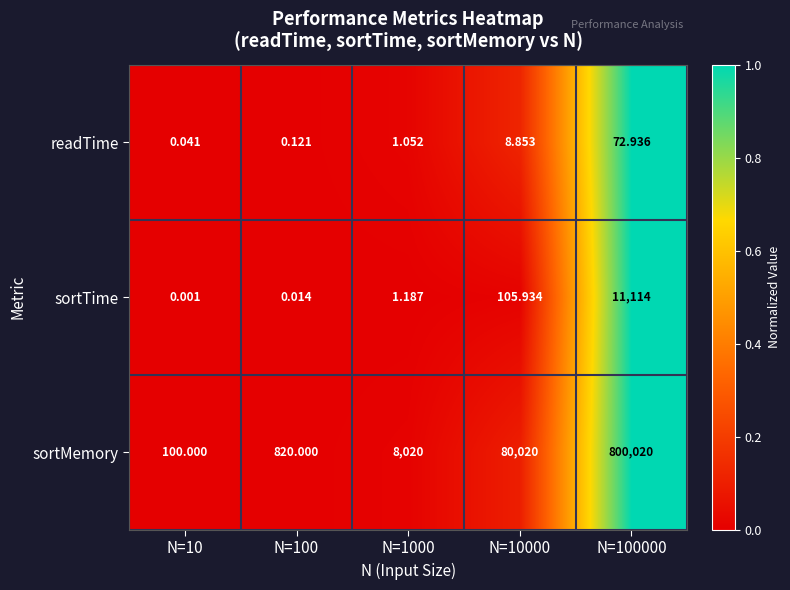

List the series in order of their peak value, lowest first.

readTime, sortTime, sortMemory